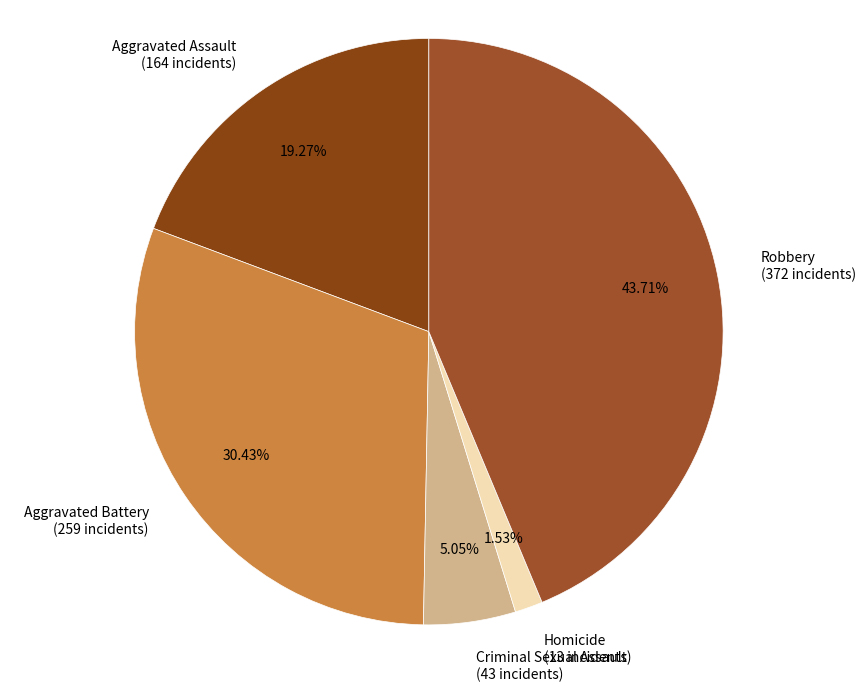

Count the number of slices in the pie.

5